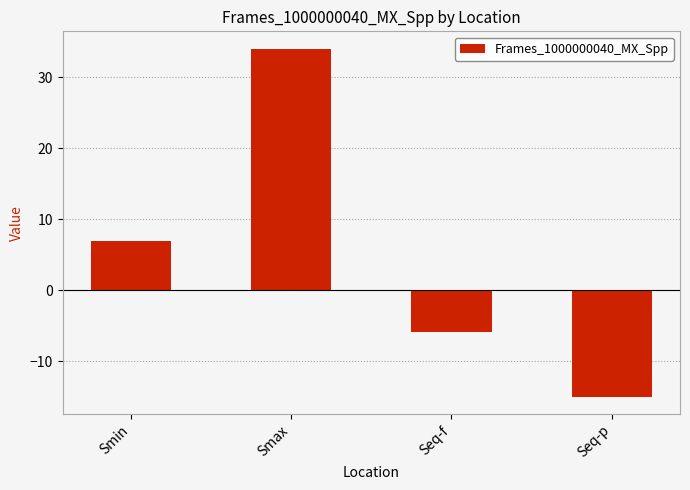

True or false: the data shows -14.9 at Seq-p.

True